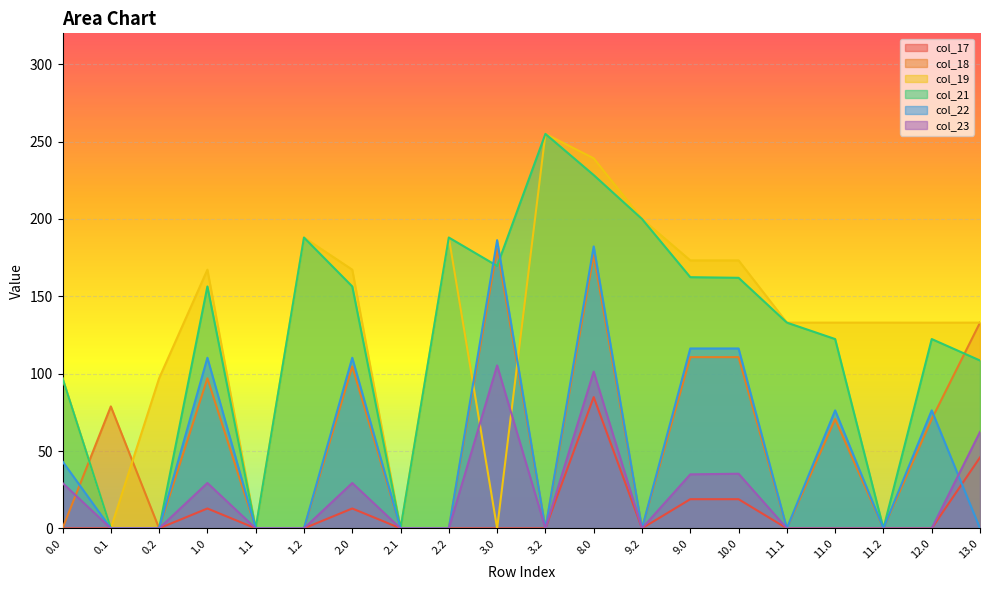

Reading left to right, transcribe all the data shown in this chart.

col_17: 0.0=0.0	0.1=0.0	0.2=0.0	1.0=12.8	1.1=0.0	1.2=0.0	2.0=12.8	2.1=0.0	2.2=0.0	3.0=0.0	3.2=0.0	8.0=84.8	9.2=0.0	9.0=18.8	10.0=18.8	11.1=0.0	11.0=0.0	11.2=0.0	12.0=0.0	13.0=45.8
col_18: 0.0=0.0	0.1=78.8	0.2=0.0	1.0=97.0	1.1=0.0	1.2=0.0	2.0=104.7	2.1=0.0	2.2=0.0	3.0=180.7	3.2=0.0	8.0=176.7	9.2=0.0	9.0=110.7	10.0=110.7	11.1=0.0	11.0=70.6	11.2=0.0	12.0=70.7	13.0=133.0
col_19: 0.0=97.0	0.1=0.0	0.2=97.0	1.0=167.2	1.1=0.0	1.2=188.0	2.0=167.2	2.1=0.0	2.2=188.0	3.0=0.0	3.2=255.0	8.0=239.2	9.2=200.0	9.0=173.2	10.0=173.2	11.1=133.0	11.0=133.0	11.2=133.0	12.0=133.0	13.0=133.0
col_21: 0.0=97.0	0.1=0.0	0.2=0.0	1.0=156.4	1.1=0.0	1.2=188.0	2.0=156.4	2.1=0.0	2.2=188.0	3.0=169.7	3.2=255.0	8.0=228.4	9.2=200.0	9.0=162.4	10.0=162.0	11.1=133.0	11.0=122.4	11.2=0.0	12.0=122.4	13.0=108.5
col_22: 0.0=43.3	0.1=0.0	0.2=0.0	1.0=110.3	1.1=0.0	1.2=0.0	2.0=110.3	2.1=0.0	2.2=0.0	3.0=186.3	3.2=0.0	8.0=182.3	9.2=0.0	9.0=116.3	10.0=116.3	11.1=0.0	11.0=76.3	11.2=0.0	12.0=76.3	13.0=0.0
col_23: 0.0=29.3	0.1=0.0	0.2=0.0	1.0=29.3	1.1=0.0	1.2=0.0	2.0=29.3	2.1=0.0	2.2=0.0	3.0=105.3	3.2=0.0	8.0=101.3	9.2=0.0	9.0=34.9	10.0=35.3	11.1=0.0	11.0=0.0	11.2=0.0	12.0=0.0	13.0=62.3